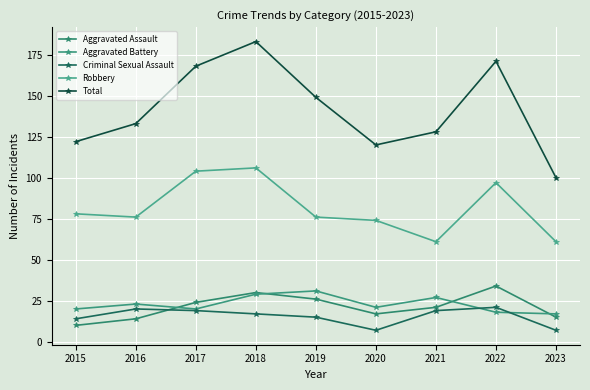

Which series has the largest total across all categories?

Total